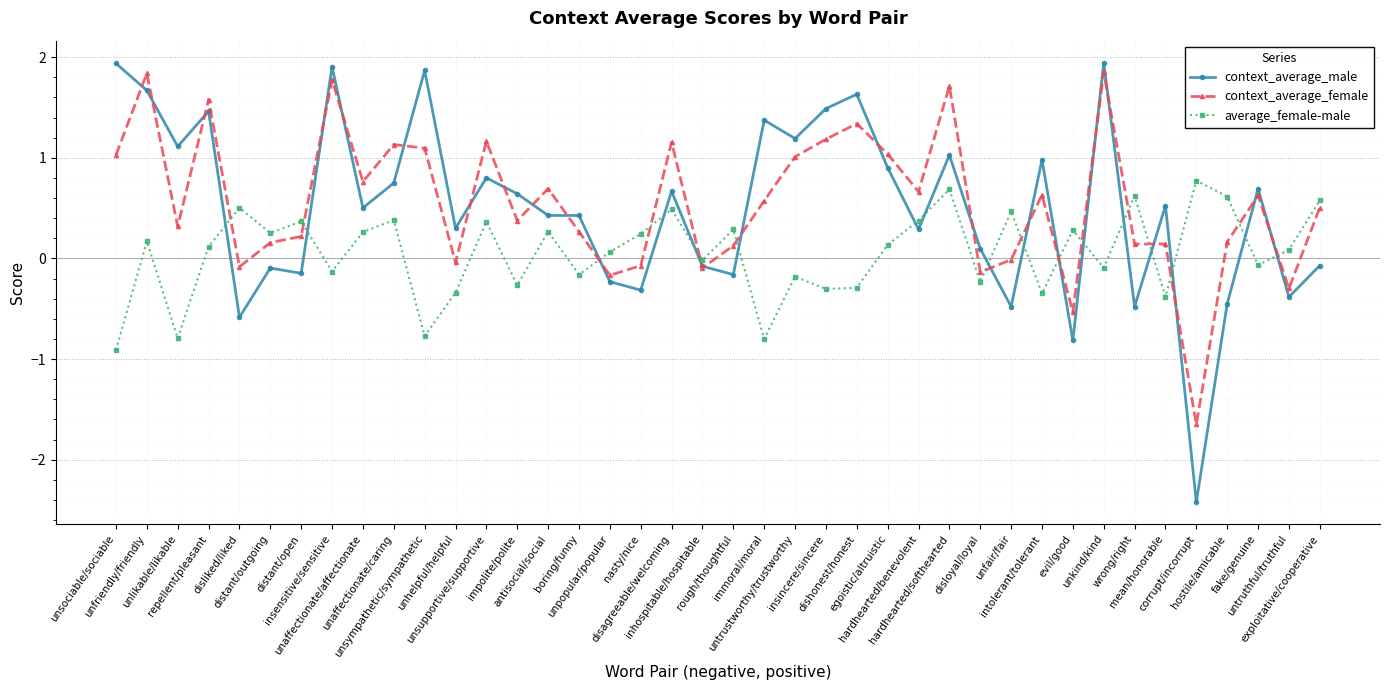

Is this an area chart (filled region under the line)?

No